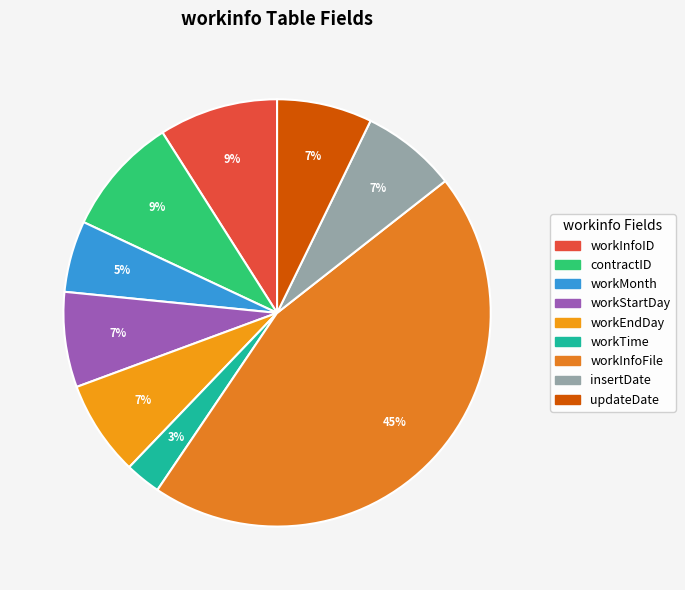

How much of the chart is everything except insertDate?

92.8%